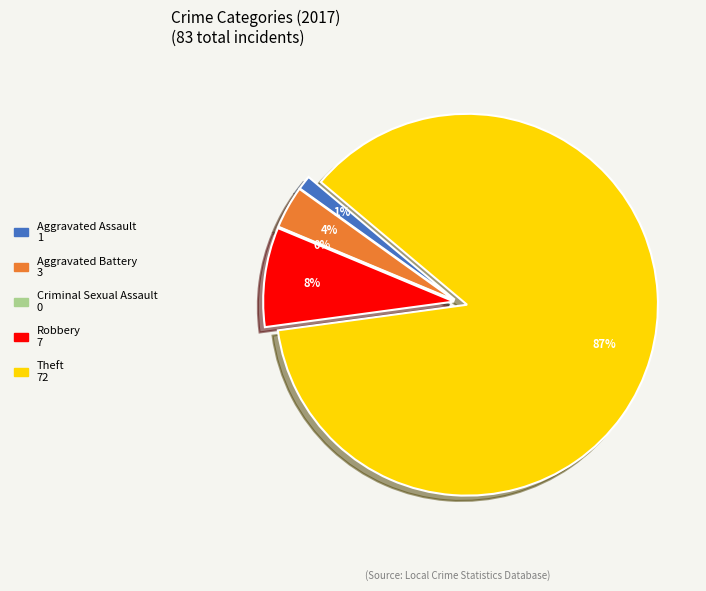

How many segments does this pie chart have?

5